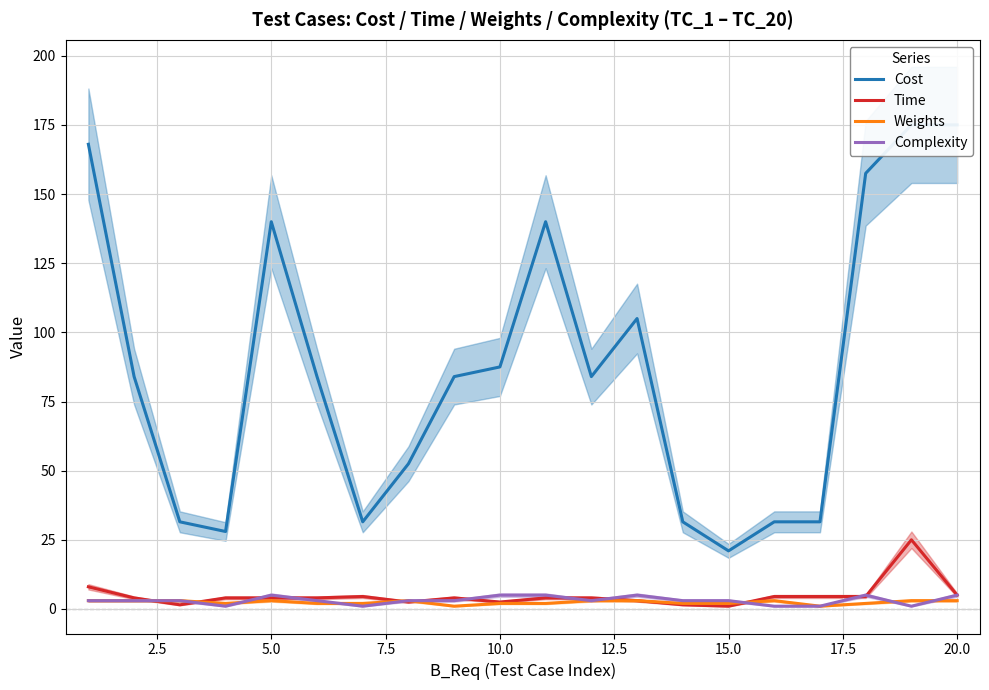

What is the value of the Time point at the 4th from the left?

4.0